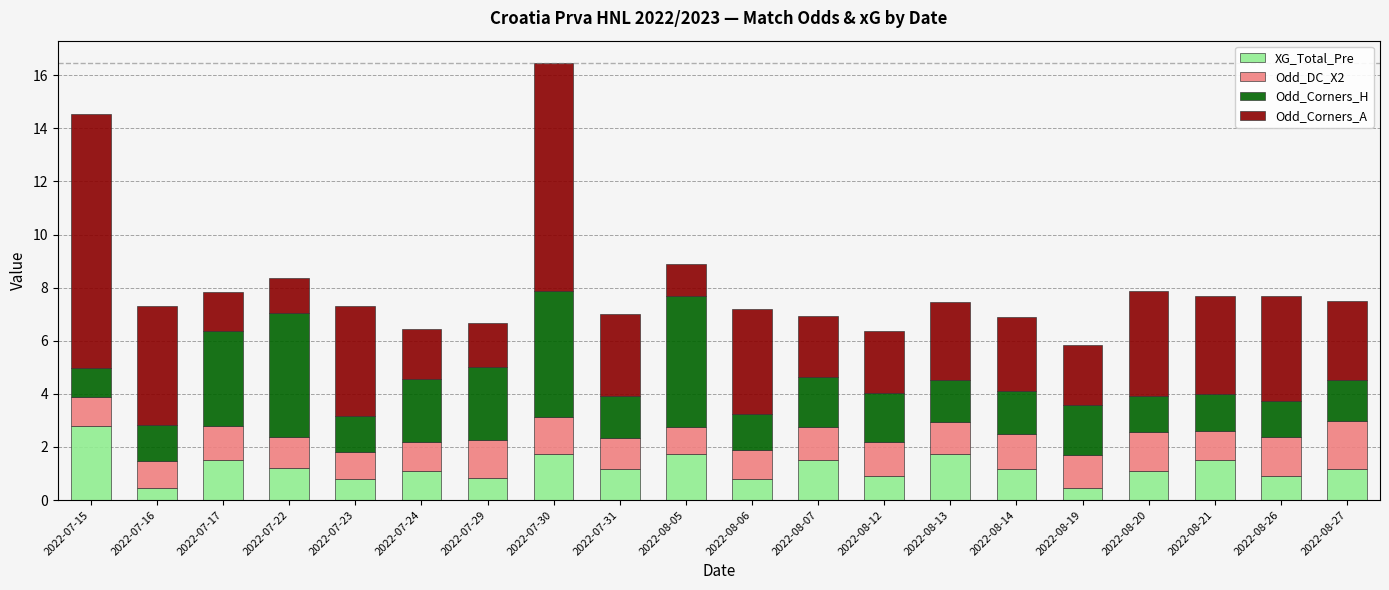

Which category has the highest value in the XG_Total_Pre series?

2022-07-15